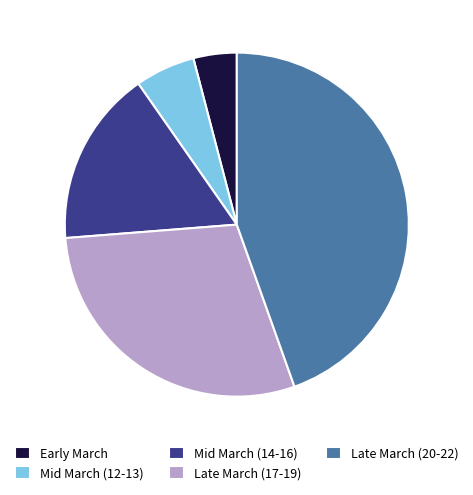

What is the ratio of the value at Mid March (12-13) to the value at Mid March (14-16)?

0.3